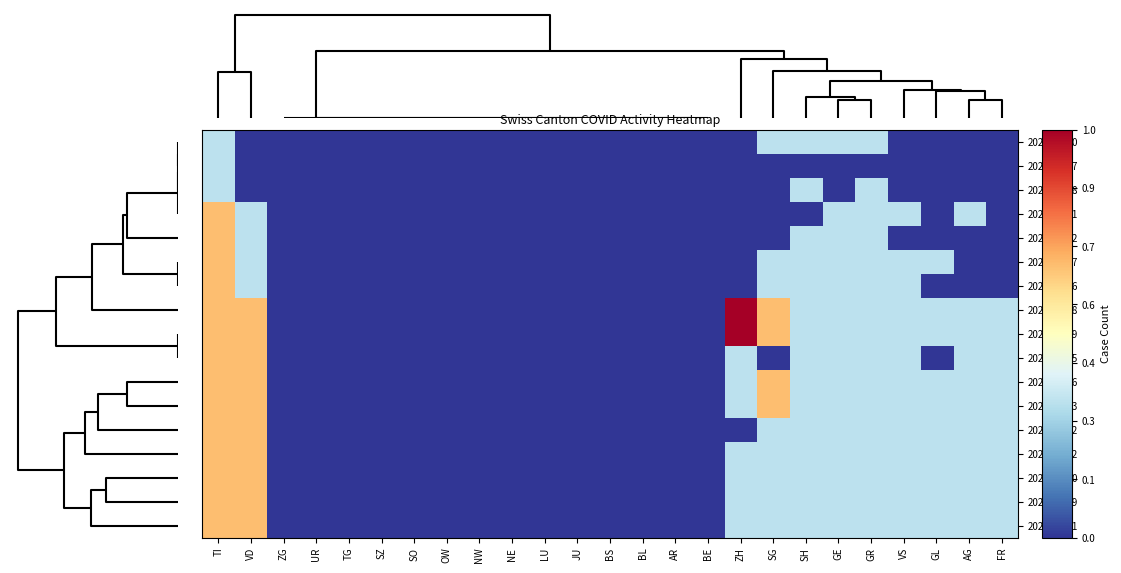

List the series in order of their peak value, highest first.

2020-07-08, 2020-07-09, 2020-06-21, 2020-06-12, 2020-06-17, 2020-06-16, 2020-07-05, 2020-07-06, 2020-07-03, 2020-06-22, 2020-07-02, 2020-06-30, 2020-06-29, 2020-07-01, 2020-06-10, 2020-06-07, 2020-06-08